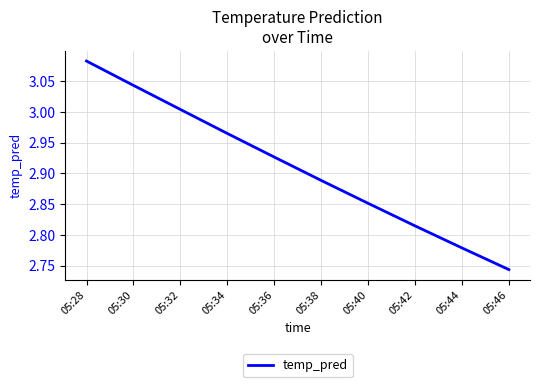

Which category has the highest value across all series?

05:28